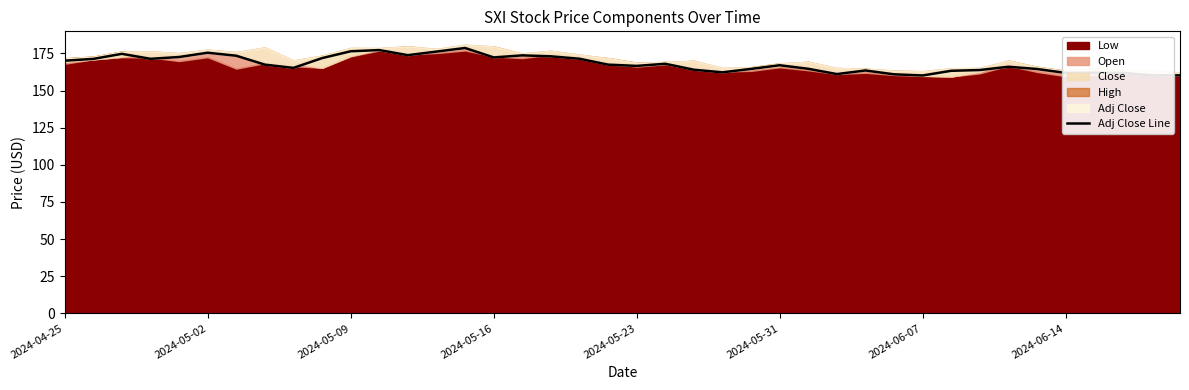

How many lines are shown in the chart?

1